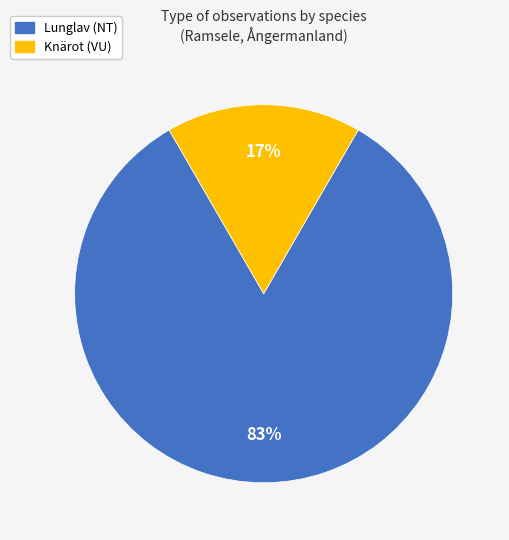

To the nearest percent, what is the average slice percentage?

50%